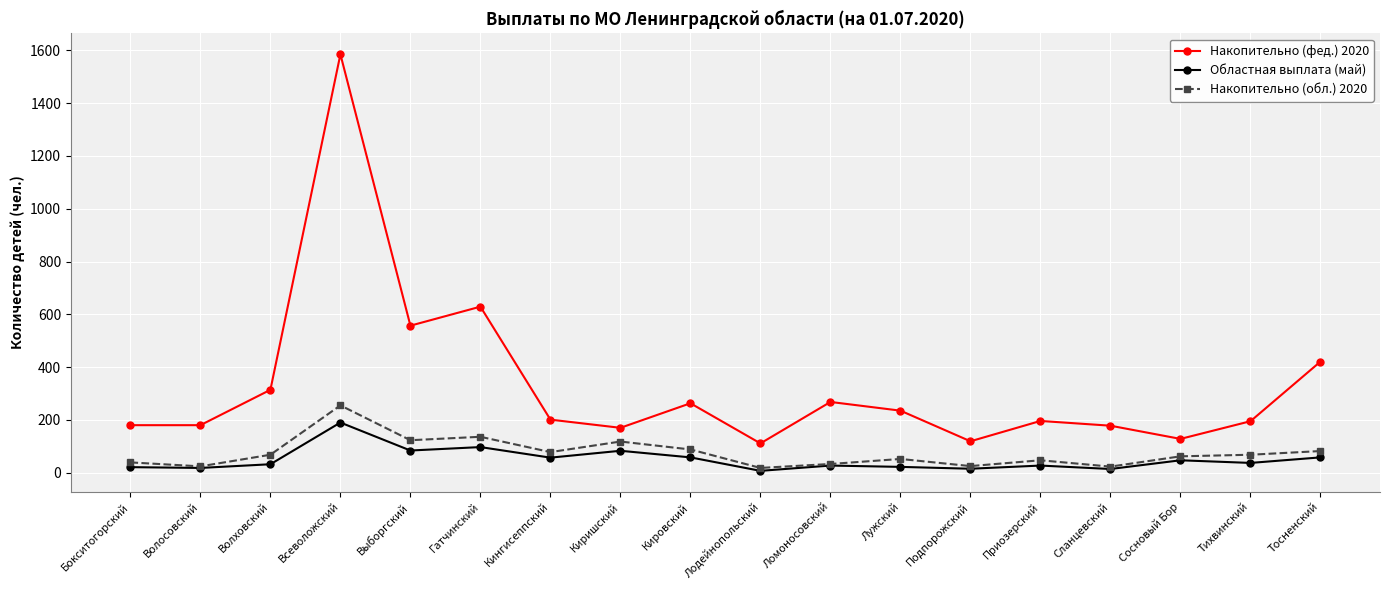

What is the difference between the Накопительно (фед.) 2020 values at Лужский and Сланцевский?

57